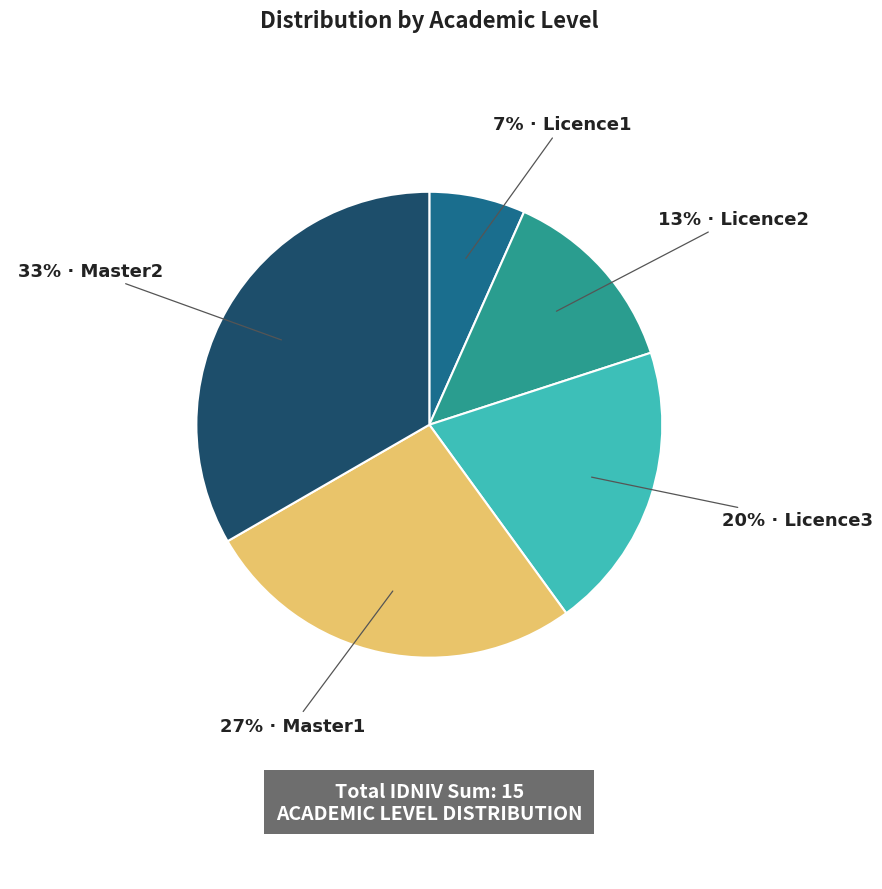

Does any single category account for the majority?

No